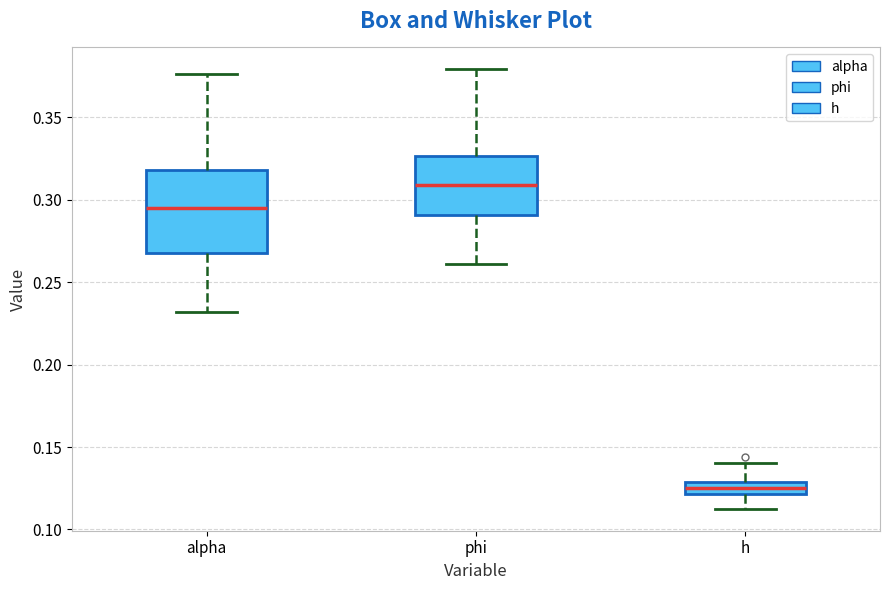

Reading left to right, transcribe this box plot: for each box, give where its median line is, the range the box spans, and where its two whiskers end, as read against the y-axis. The values are not printed on the chart, so give them approximately, as read against the axis.

alpha: median 0.295, box 0.270 to 0.320, whiskers 0.230 to 0.375
phi: median 0.310, box 0.290 to 0.325, whiskers 0.260 to 0.380
h: median 0.125, box 0.120 to 0.130, whiskers 0.115 to 0.140